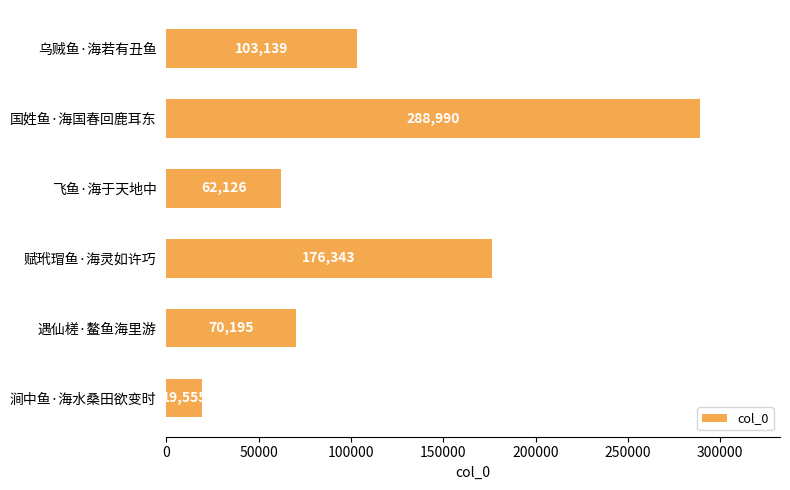

Reading top to bottom, transcribe all the data shown in this chart.

103139	288990	62126	176343	70195	19555